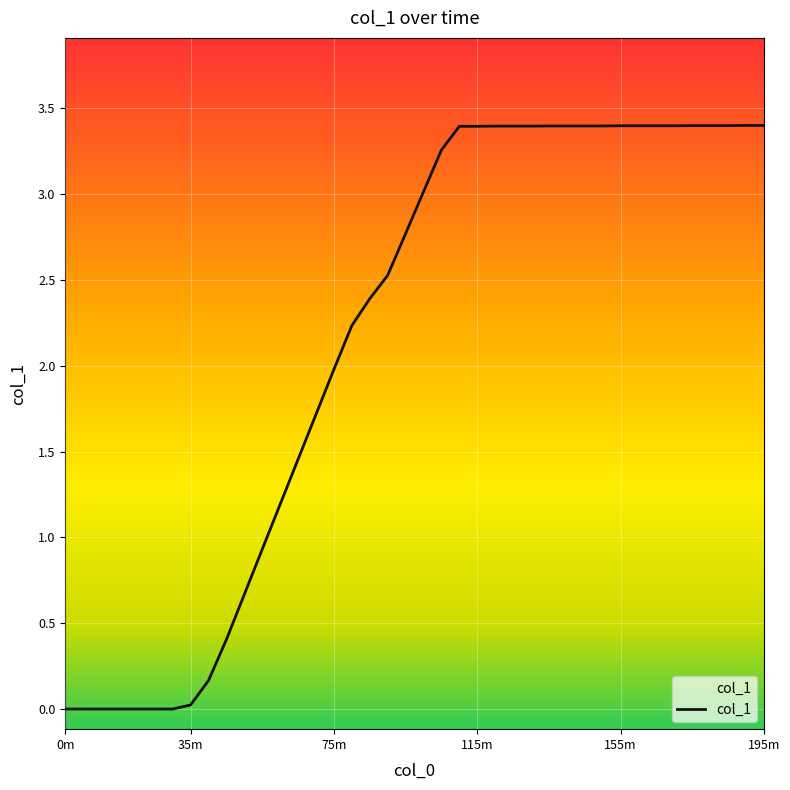

What is the difference between the values at 1633112700.0 and 1633118400.0?

0.6